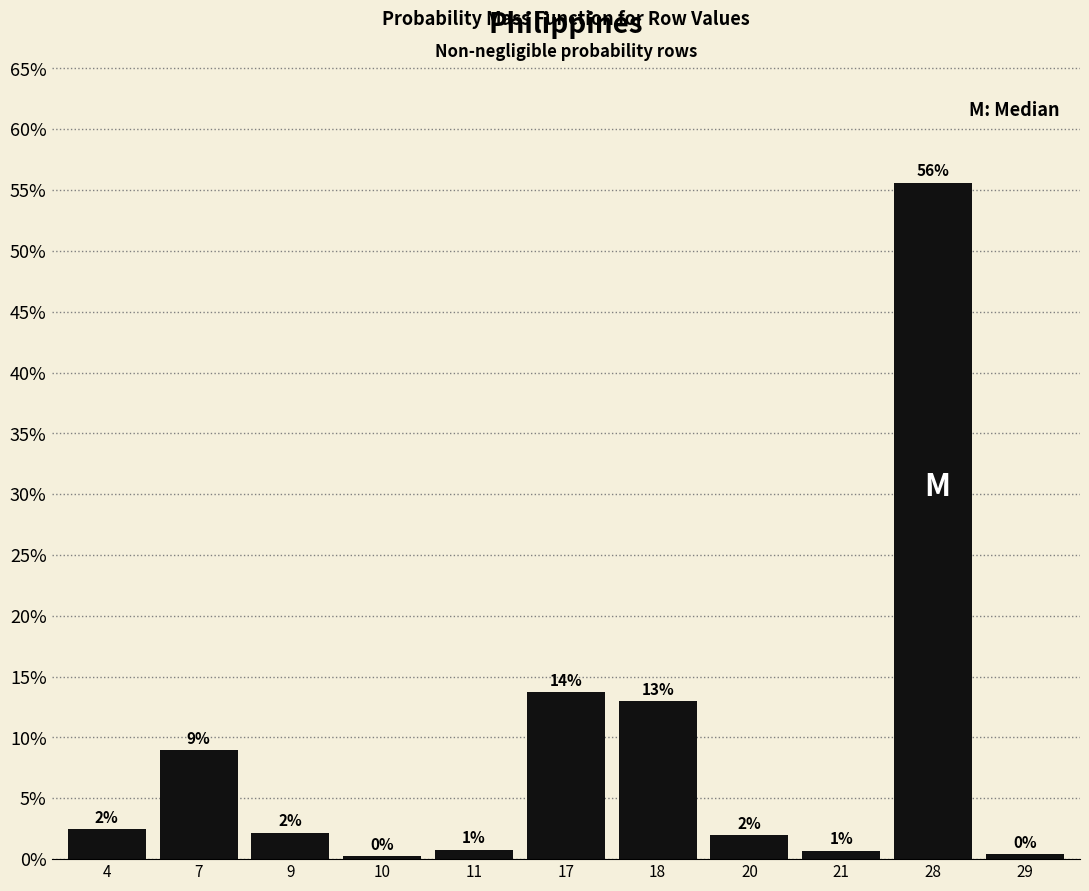

How many bars are there in total?

11